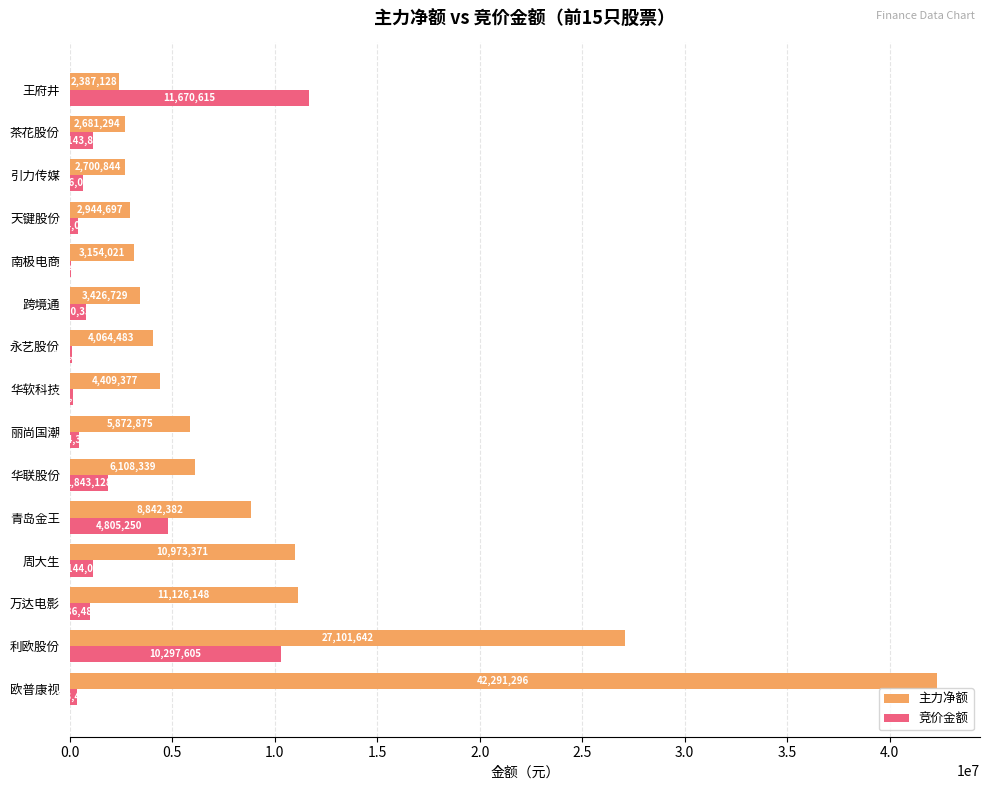

At which category does the chart reach its peak across all series?

欧普康视